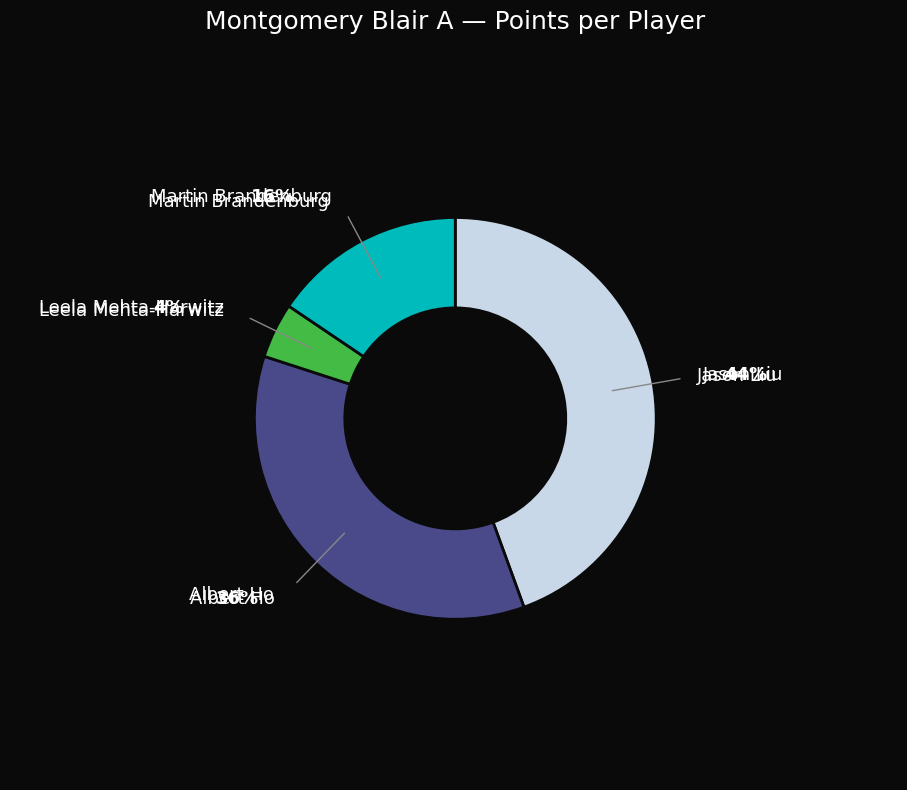

To the nearest percent, what is the average slice percentage?

25%